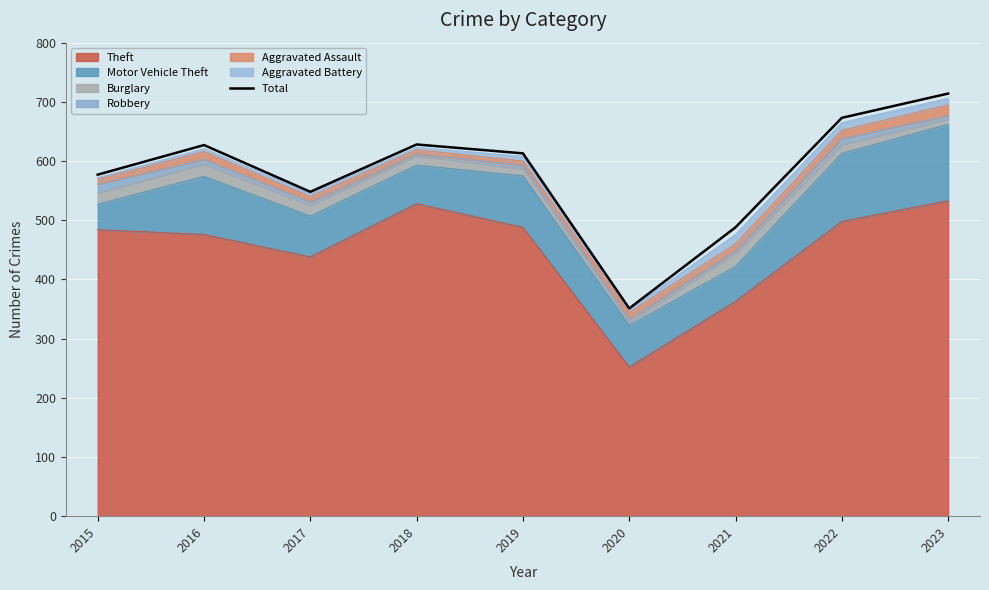

The value at 2015 is 402. True or false?

False